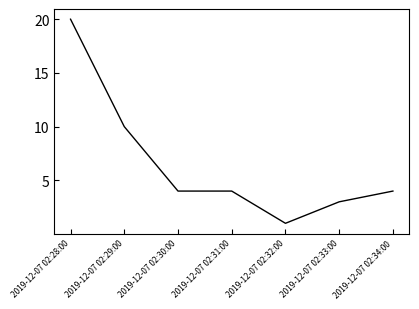

What is the difference between the second highest and second lowest values?

7